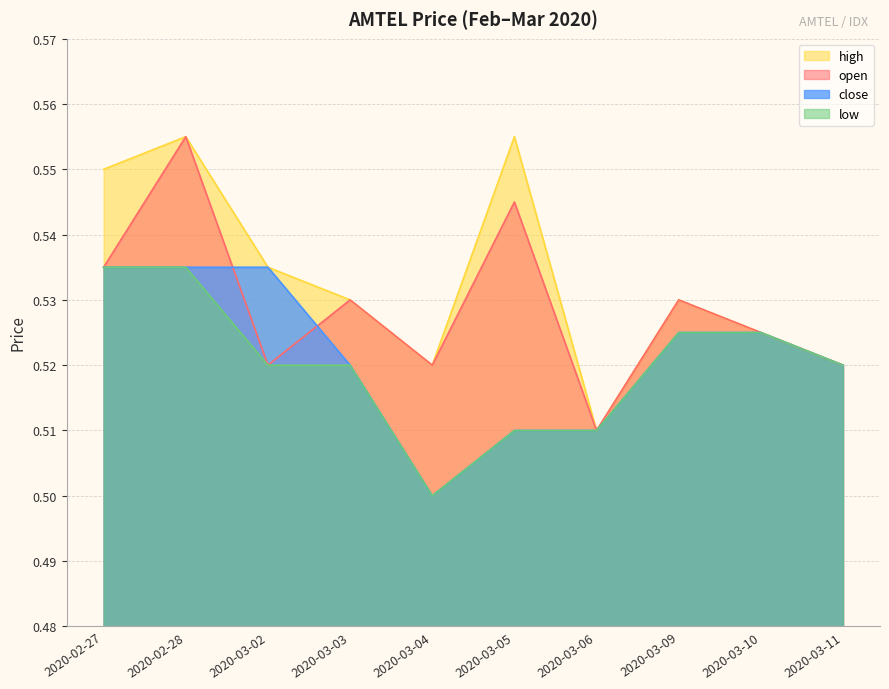

The value of low at 2020-02-28 is 0.2. True or false?

False